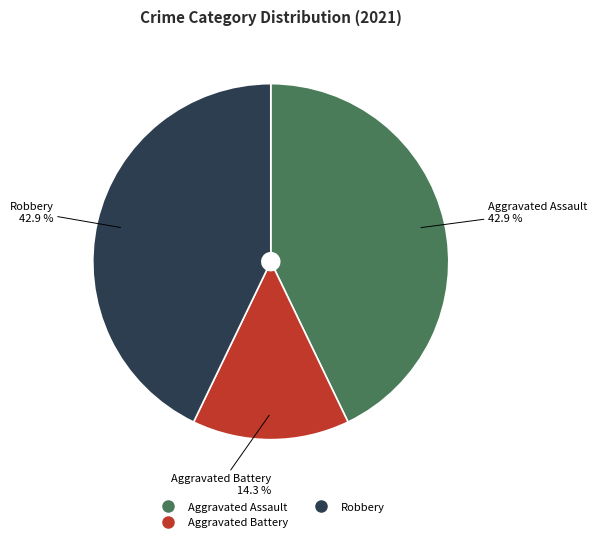

To the nearest percent, what is the difference between the largest and smallest slice percentages?

29%